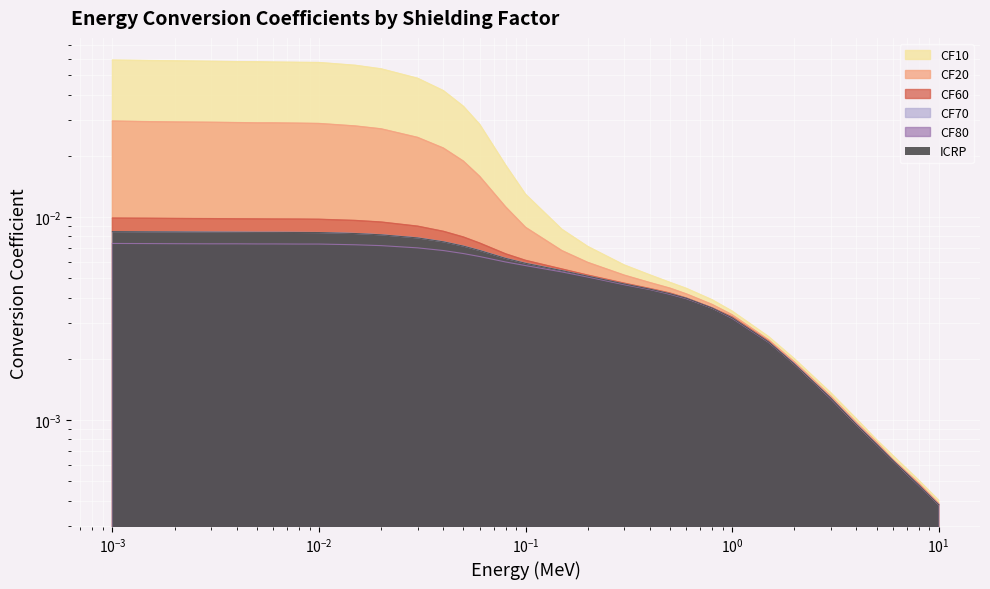

Which category has the lowest value across all series?

10.0